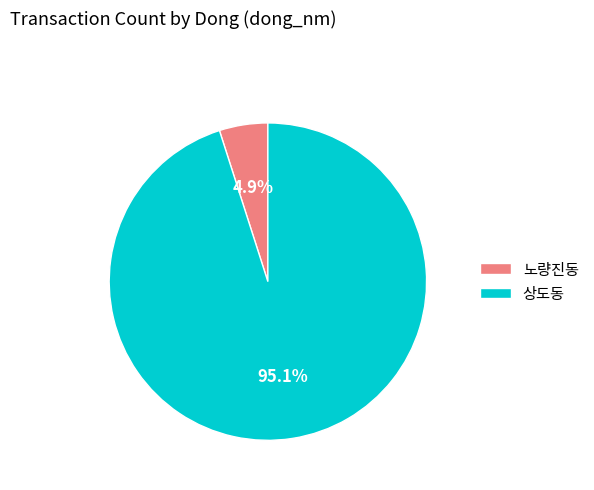

Between 상도동 and 노량진동, which is larger?

상도동